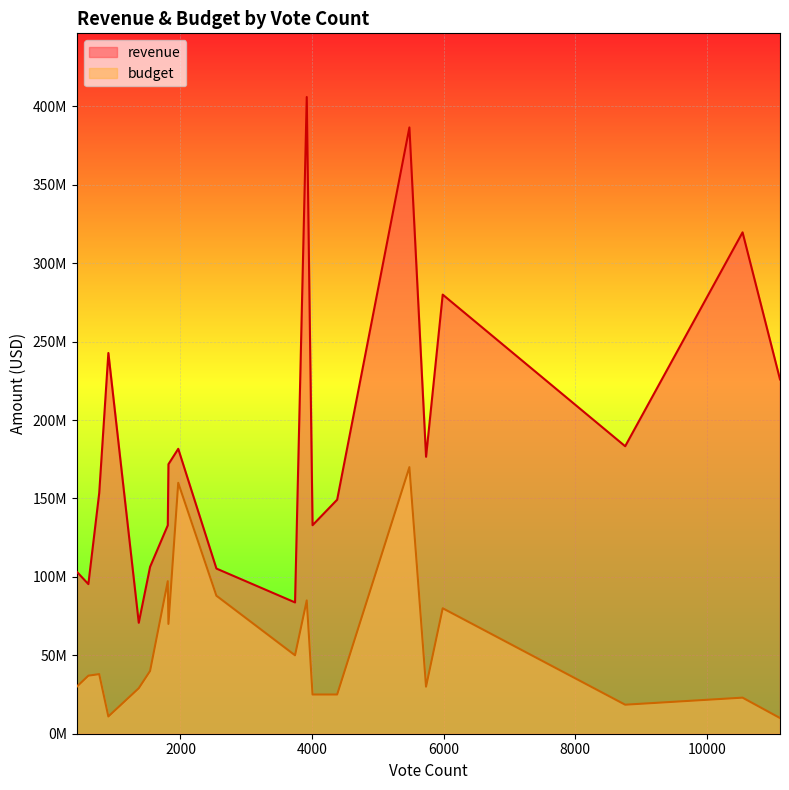

Is it true that budget equals 54550681 at 765?

False